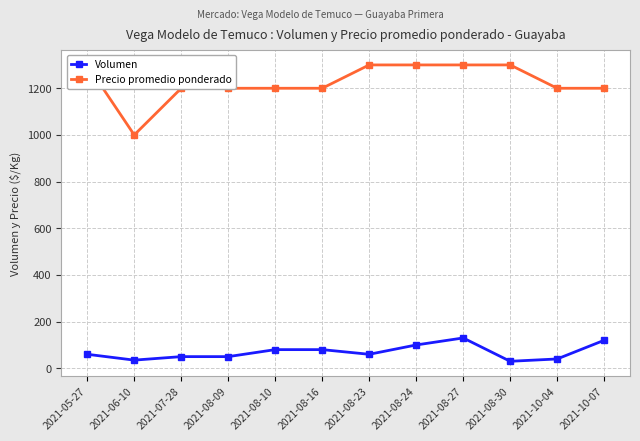

Reading left to right, extract all data points from this chart.

Volumen: 2021-05-27=60	2021-06-10=35	2021-07-28=50	2021-08-09=50	2021-08-10=80	2021-08-16=80	2021-08-23=60	2021-08-24=100	2021-08-27=130	2021-08-30=30	2021-10-04=40	2021-10-07=120
Precio promedio ponderado: 2021-05-27=1300	2021-06-10=1000	2021-07-28=1200	2021-08-09=1200	2021-08-10=1200	2021-08-16=1200	2021-08-23=1300	2021-08-24=1300	2021-08-27=1300	2021-08-30=1300	2021-10-04=1200	2021-10-07=1200